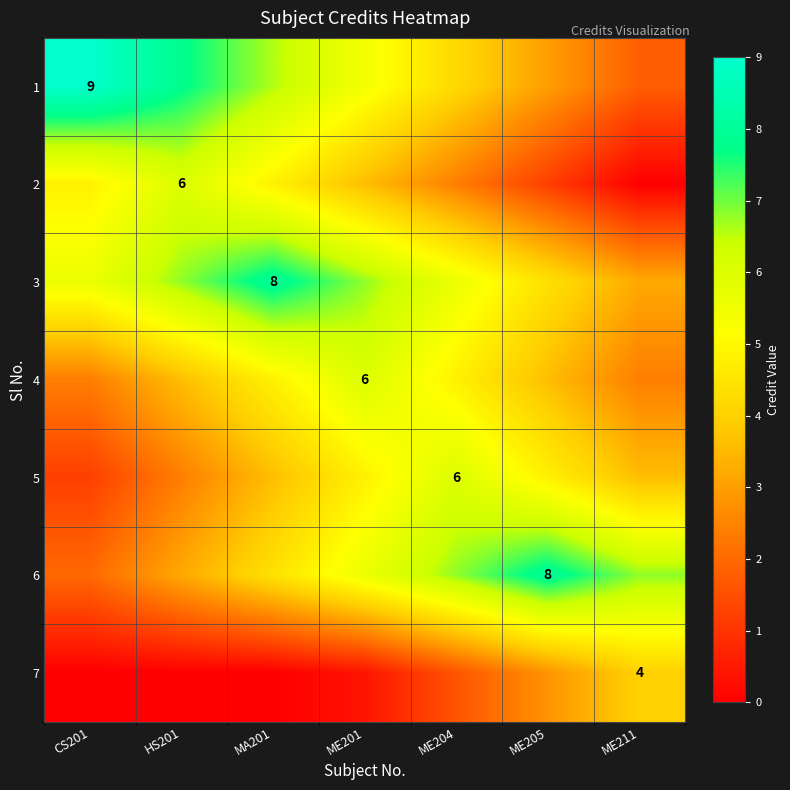

Read the 6 value at ME211.

6.8